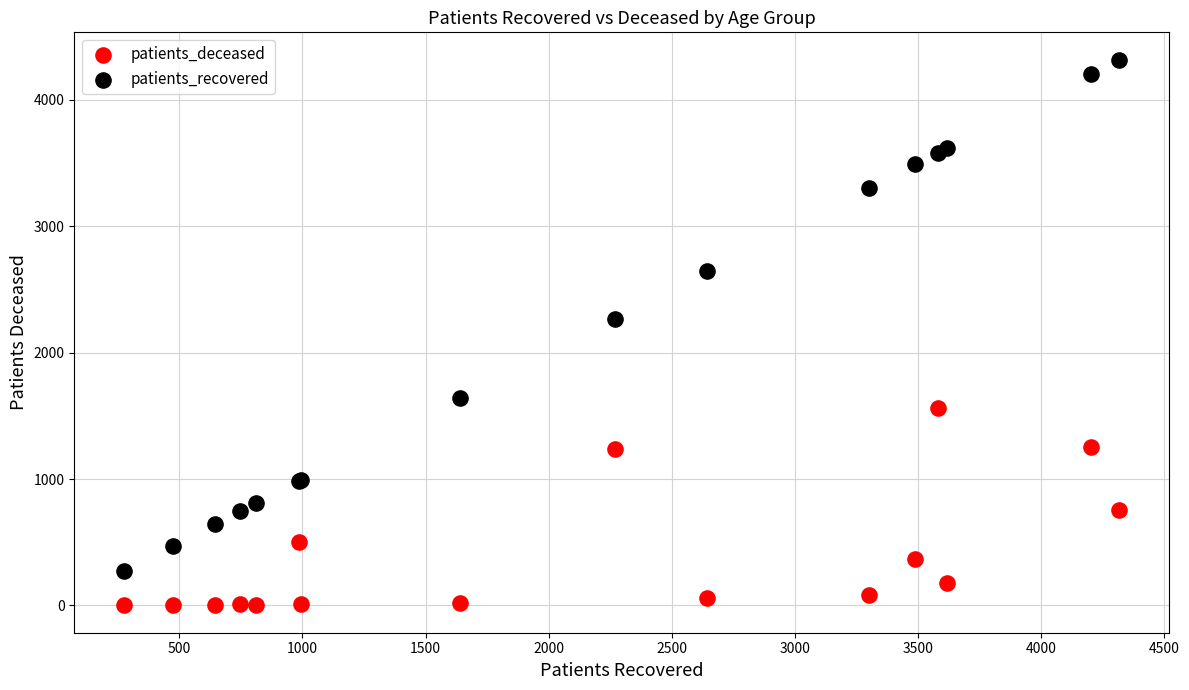

Which series reaches the minimum Y coordinate?

patients_deceased